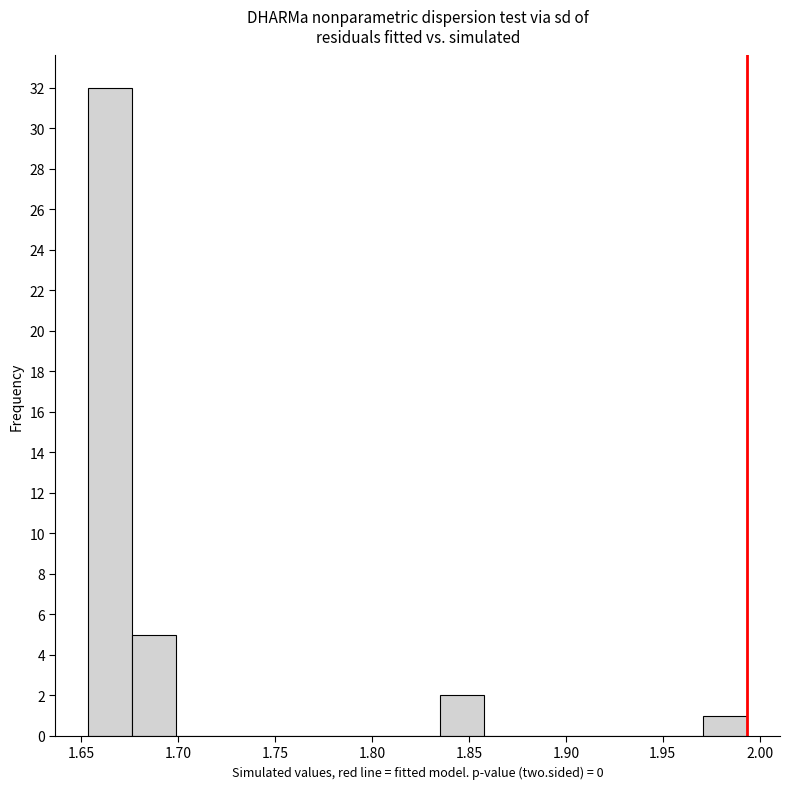

Over which range of the x-axis is the bar tallest?

1.655 to 1.675